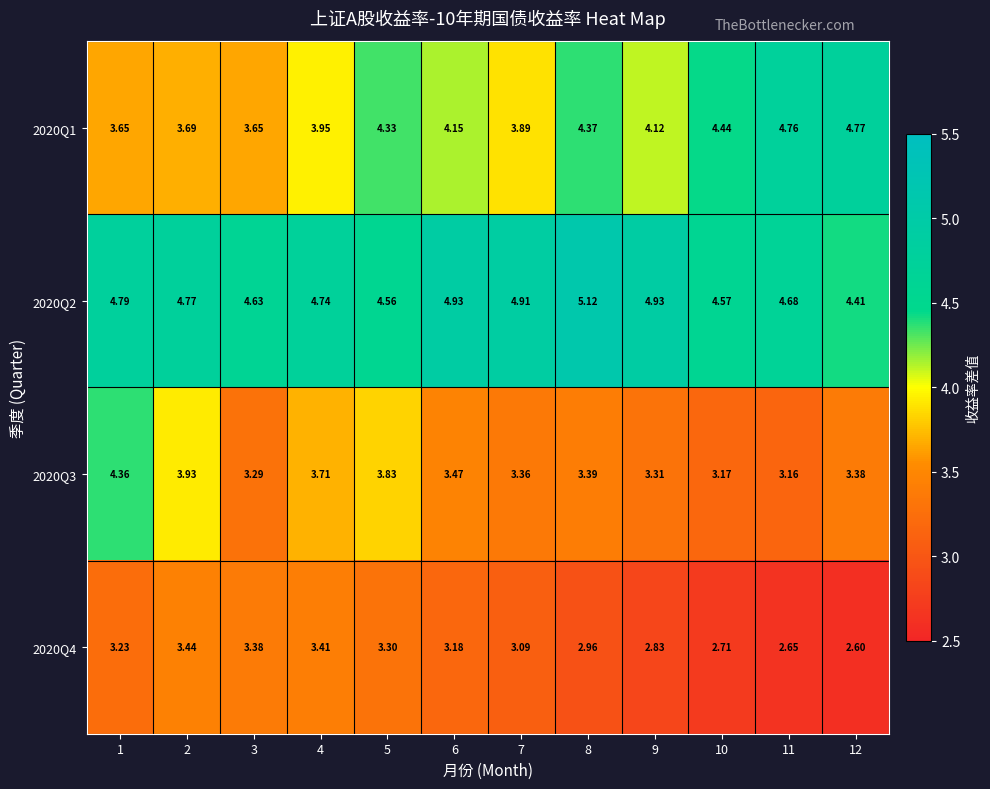

Between 8 and 10, which series saw the biggest shift?

2020Q2